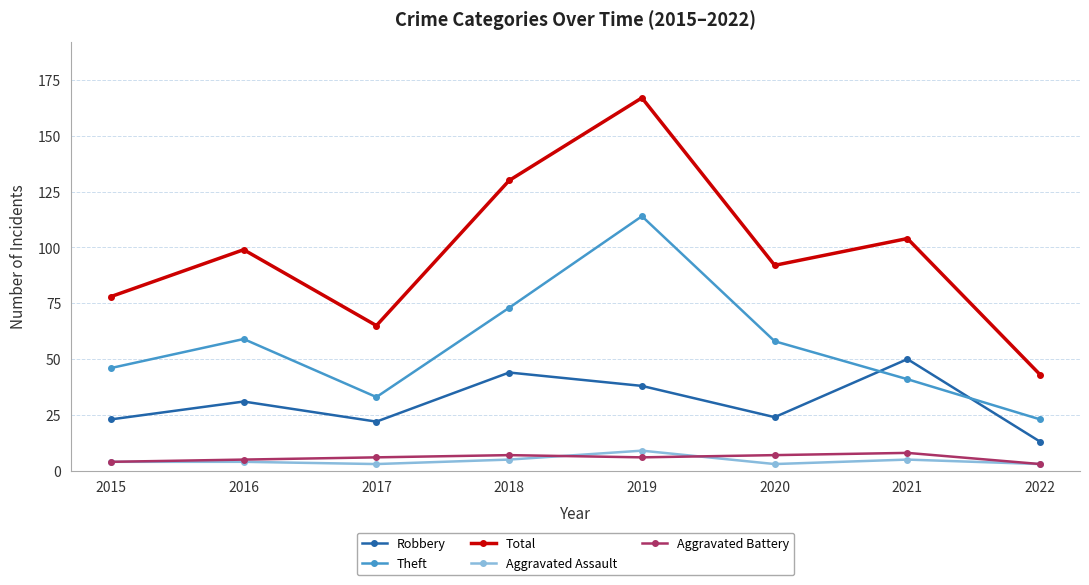

Reading left to right, what are all the values shown in this chart?

Robbery: 23	31	22	44	38	24	50	13
Theft: 46	59	33	73	114	58	41	23
Total: 78	99	65	130	167	92	104	43
Aggravated Assault: 4	4	3	5	9	3	5	3
Aggravated Battery: 4	5	6	7	6	7	8	3